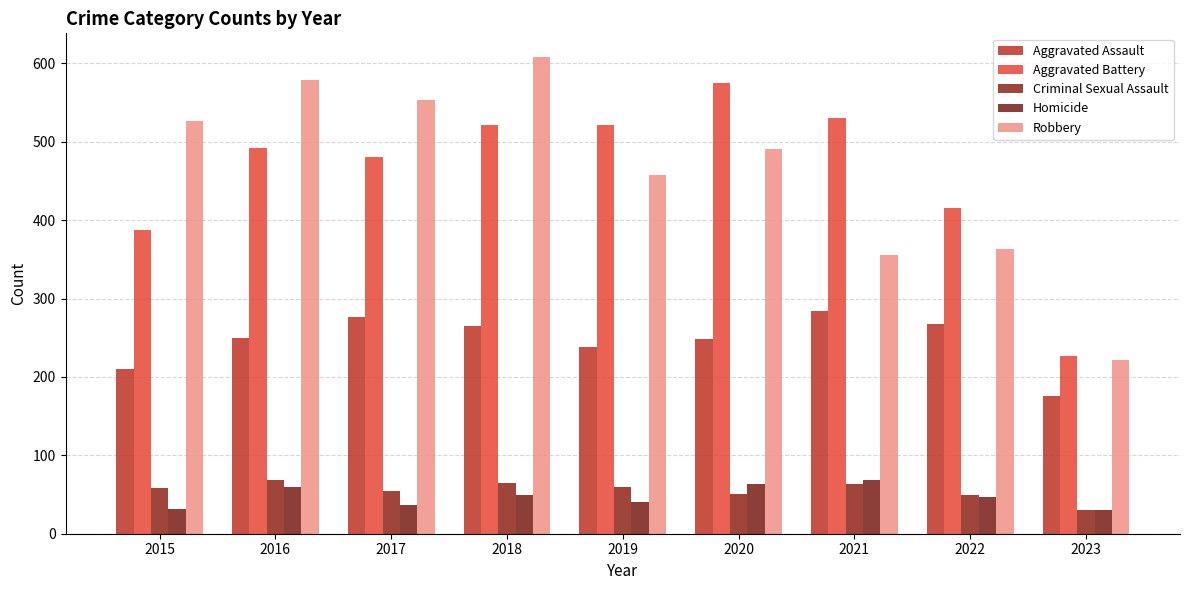

Rank the categories by Homicide value from lowest to highest.

2023, 2015, 2017, 2019, 2022, 2018, 2016, 2020, 2021